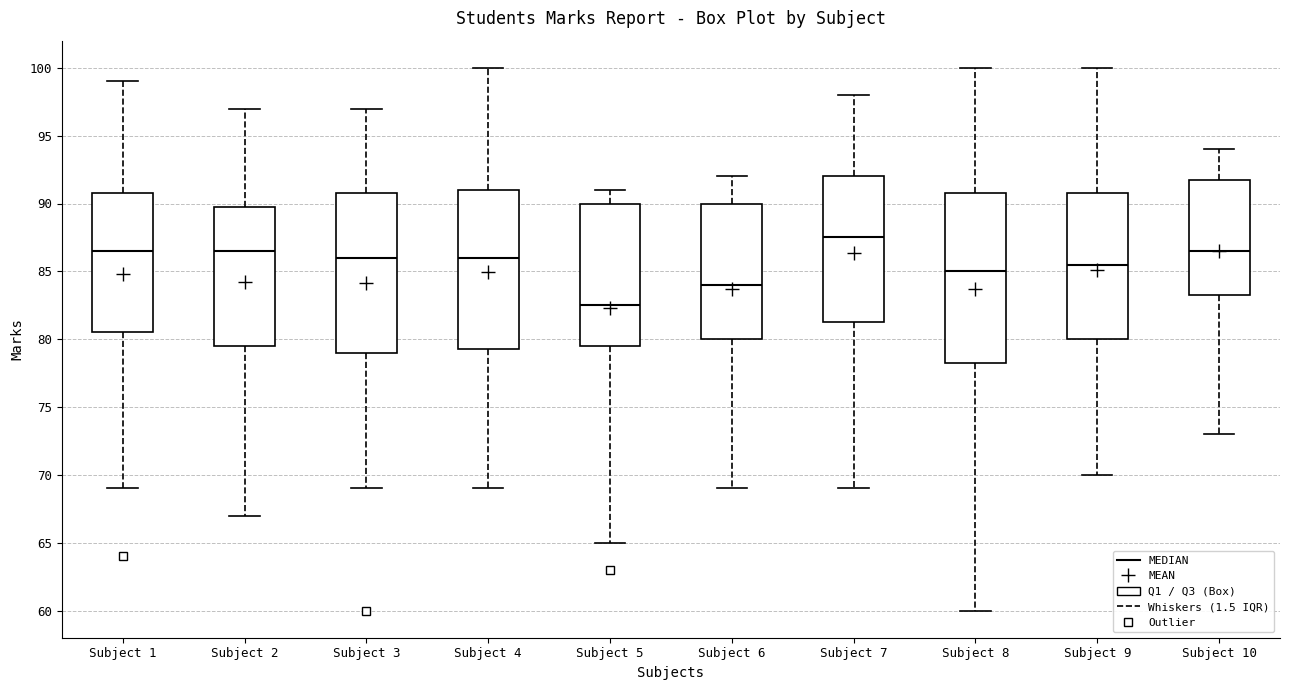

Which box is the tallest, from its lower edge to its upper edge?

Subject 8